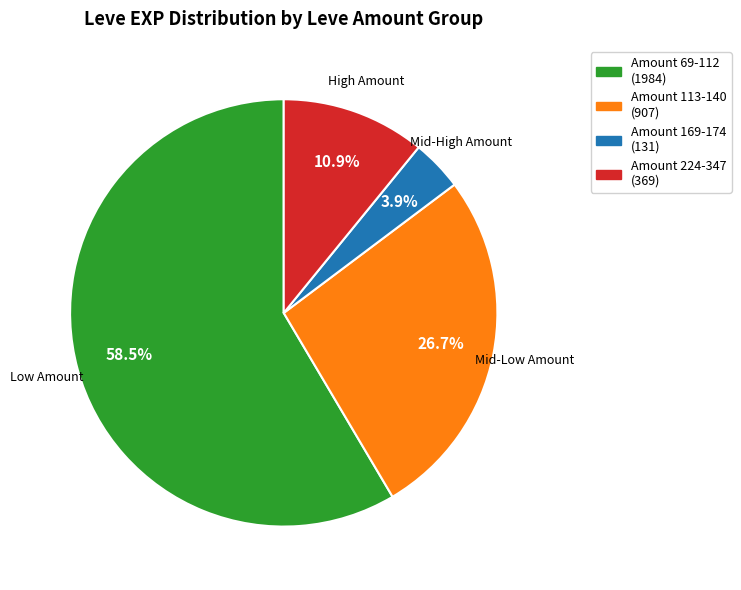

How many segments does this pie chart have?

4